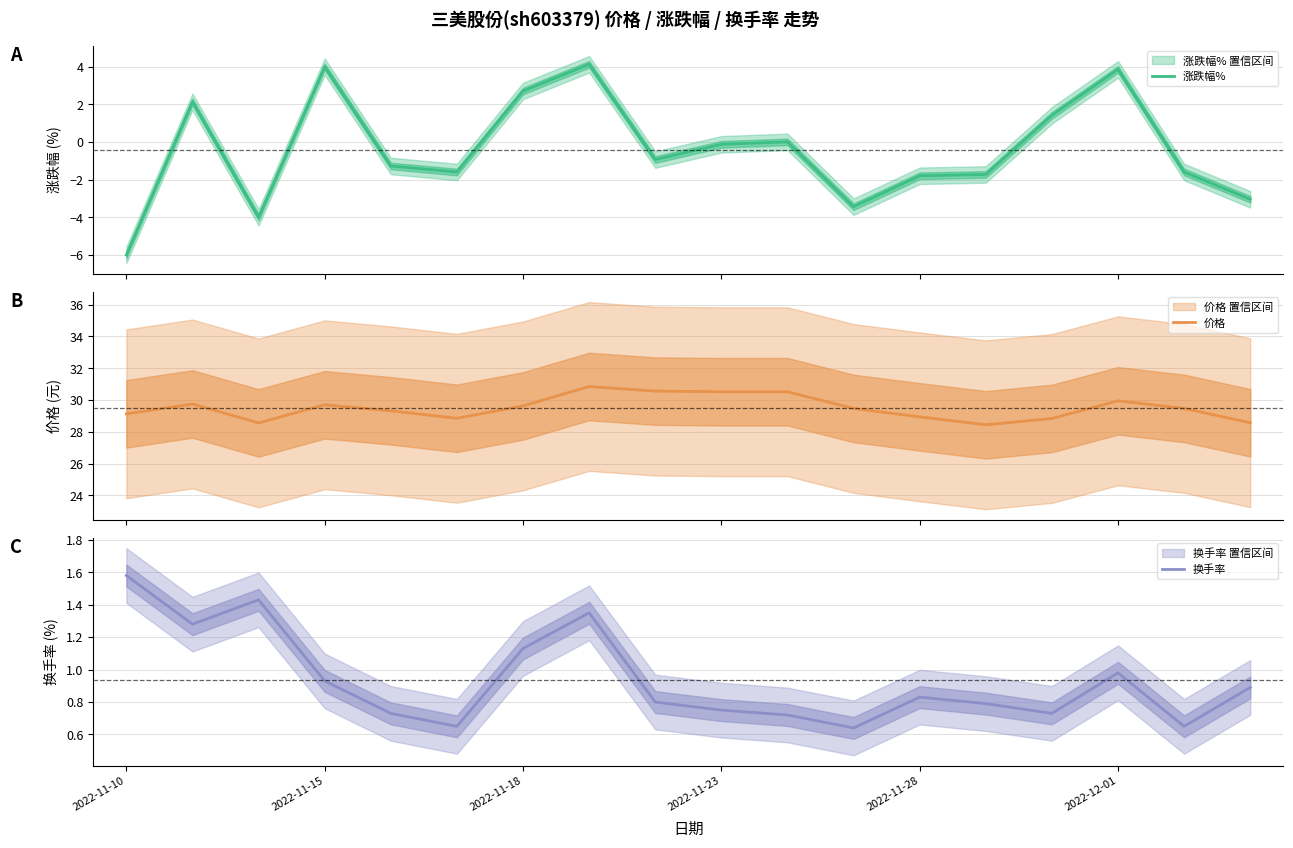

At 13, list the series in order from largest to smallest.

价格, 换手率, 涨跌幅%